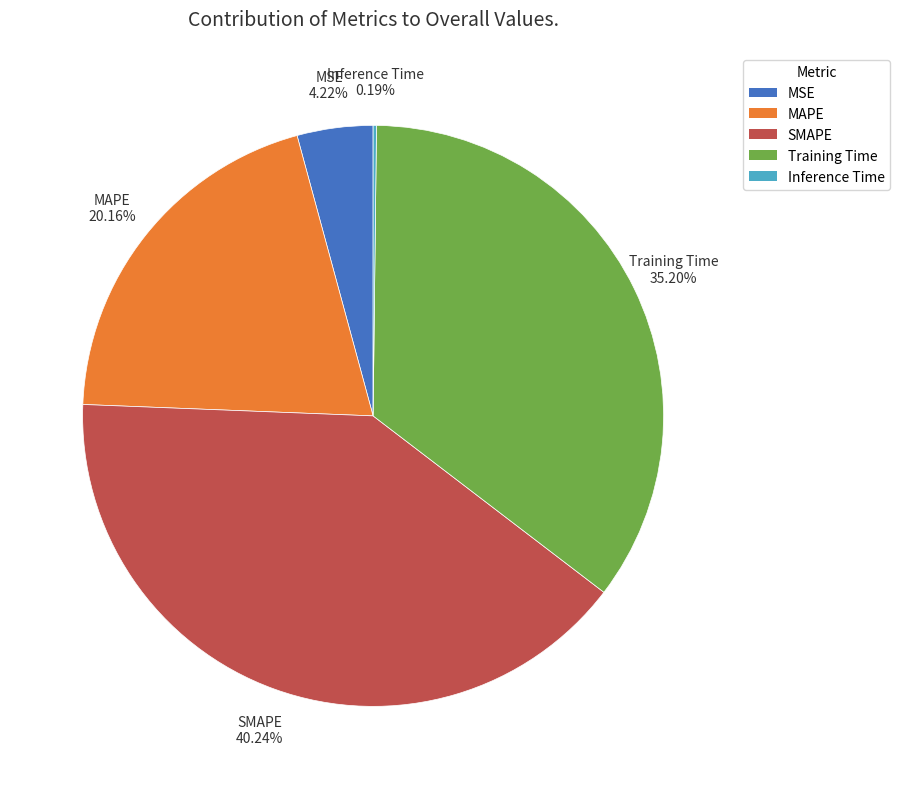

What percentage is the MAPE slice, to the nearest percent?

20%